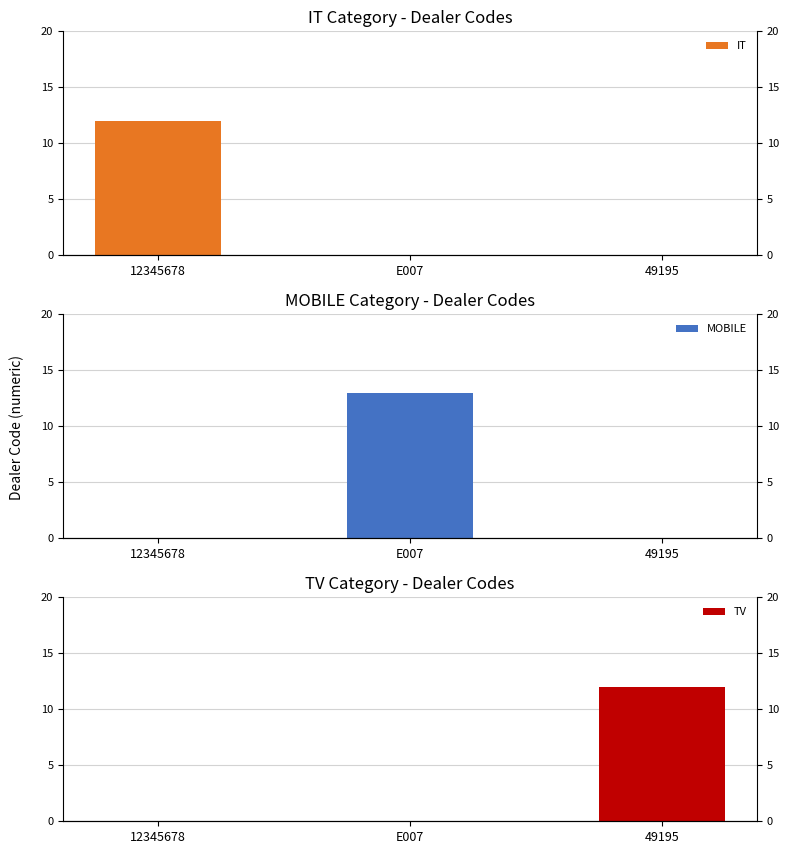

Reading right to left, what are all the values shown in this chart?

IT: 49195=0	E007=0	12345678=12
MOBILE: 49195=0	E007=13	12345678=0
TV: 49195=12	E007=0	12345678=0